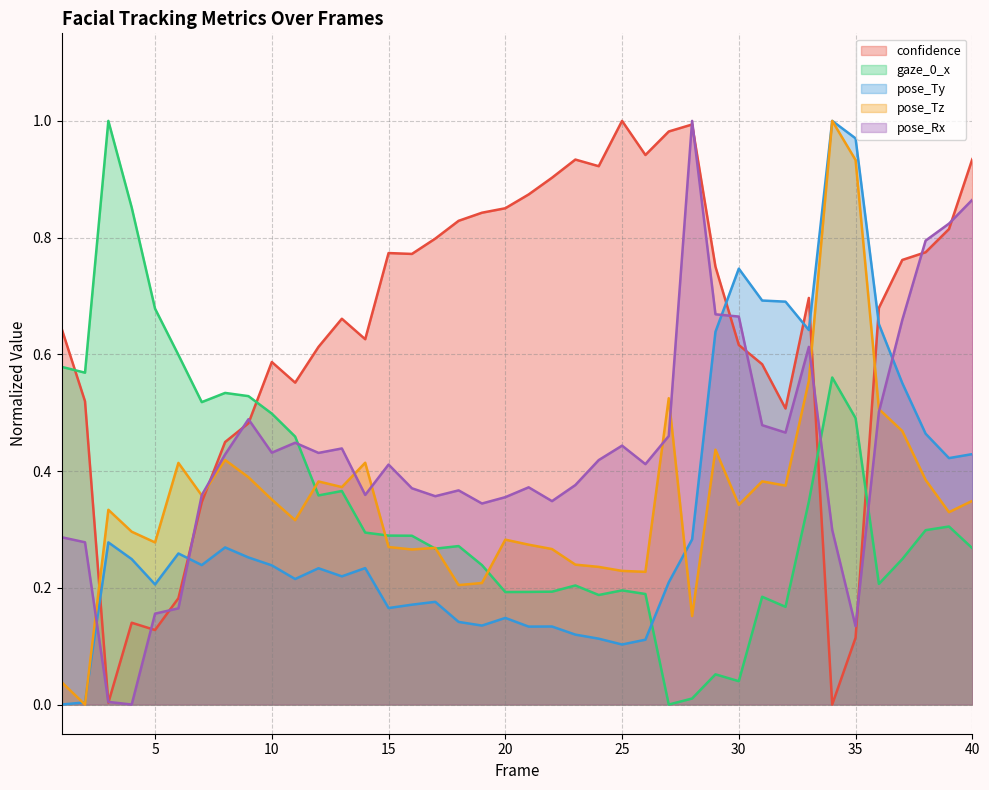

Does the chart display data point markers on the line(s)?

No